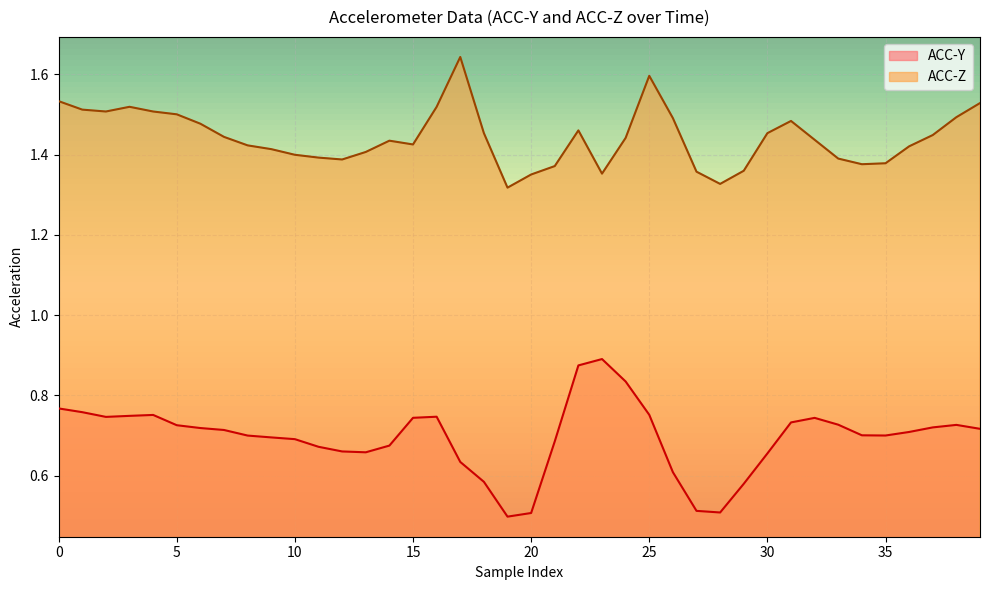

At which category is the sum across all series the highest?

25